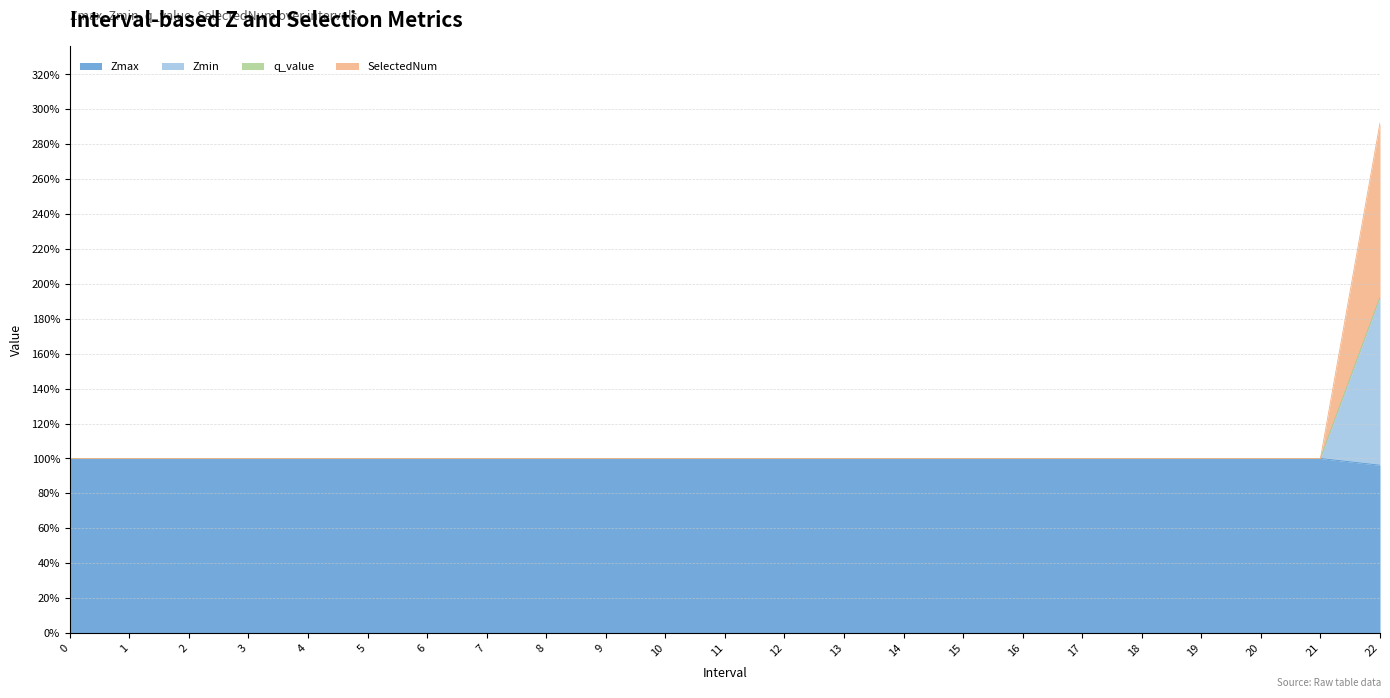

Does the chart display data point markers on the line(s)?

No